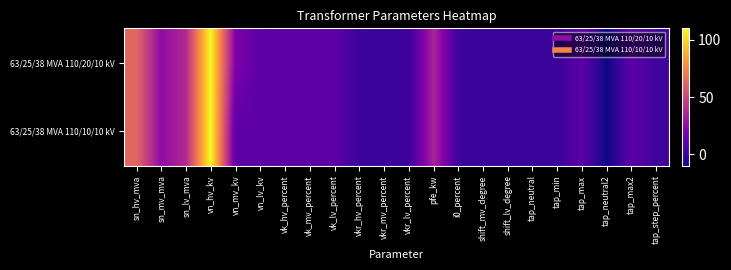

Which series has the largest total across all categories?

63/25/38 MVA 110/20/10 kV